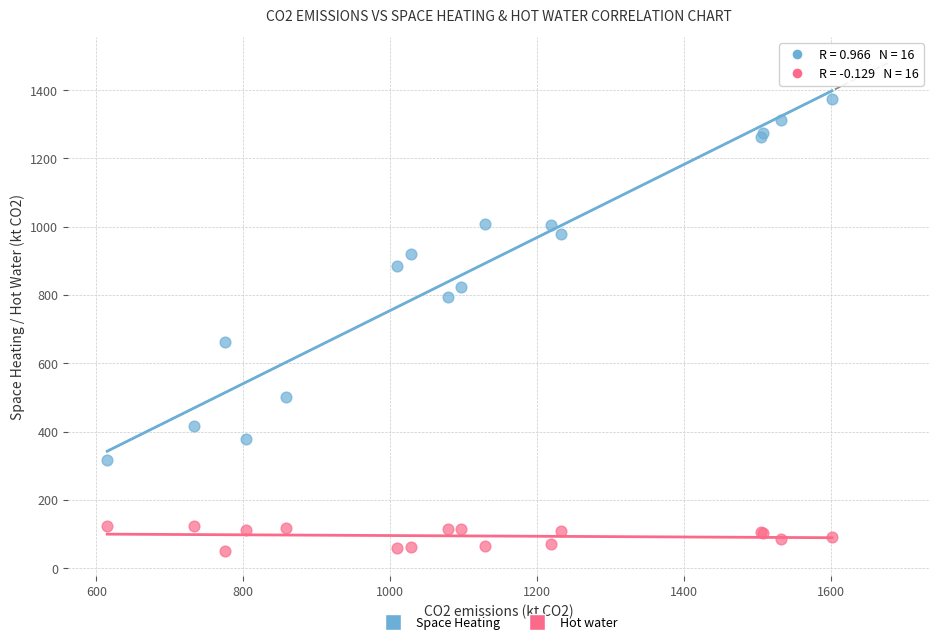

Across all series, what Y value is closest to 712?

663.3